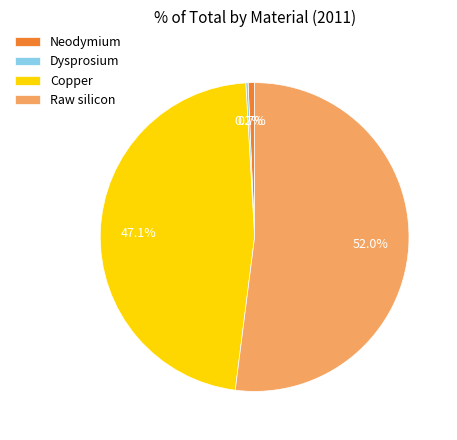

To the nearest percent, what percentage of the pie is Copper?

47%